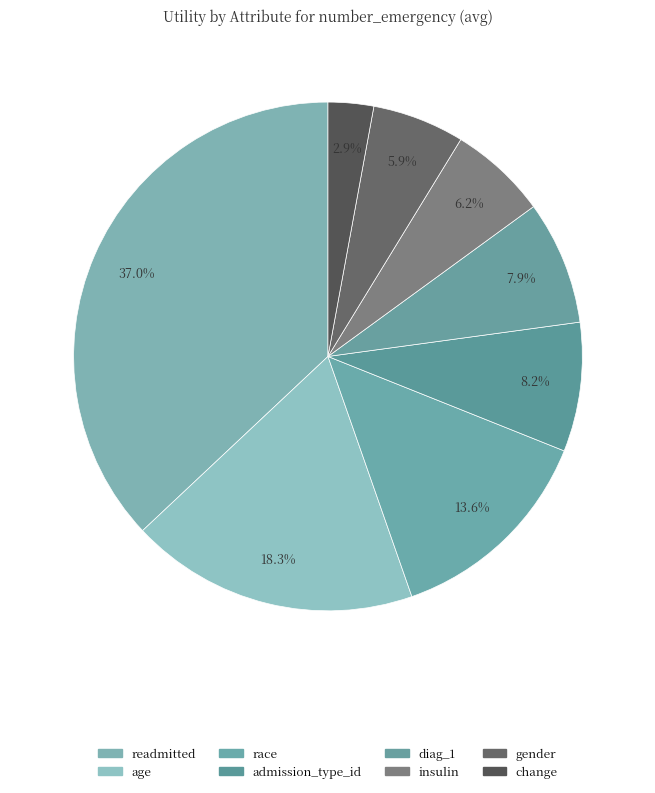

Count the number of slices in the pie.

8